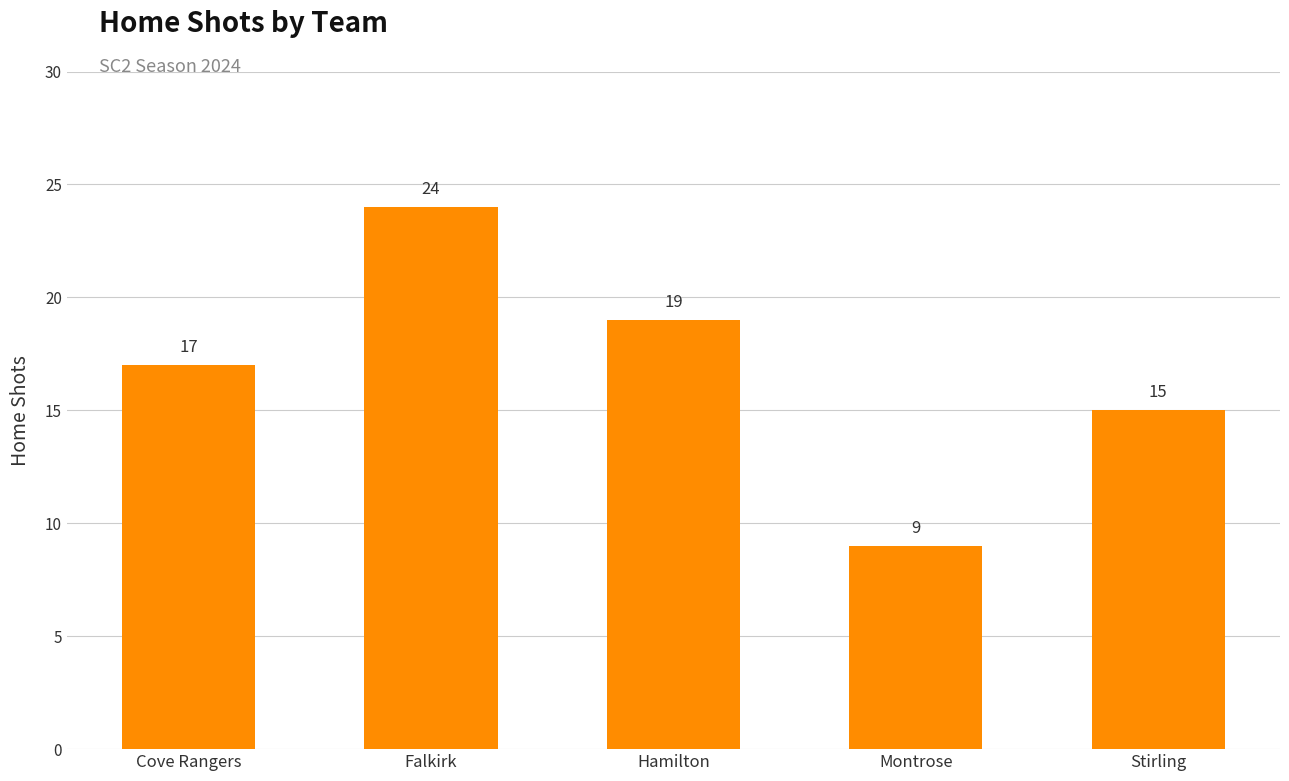

Which label corresponds to the smallest value in the chart?

Montrose